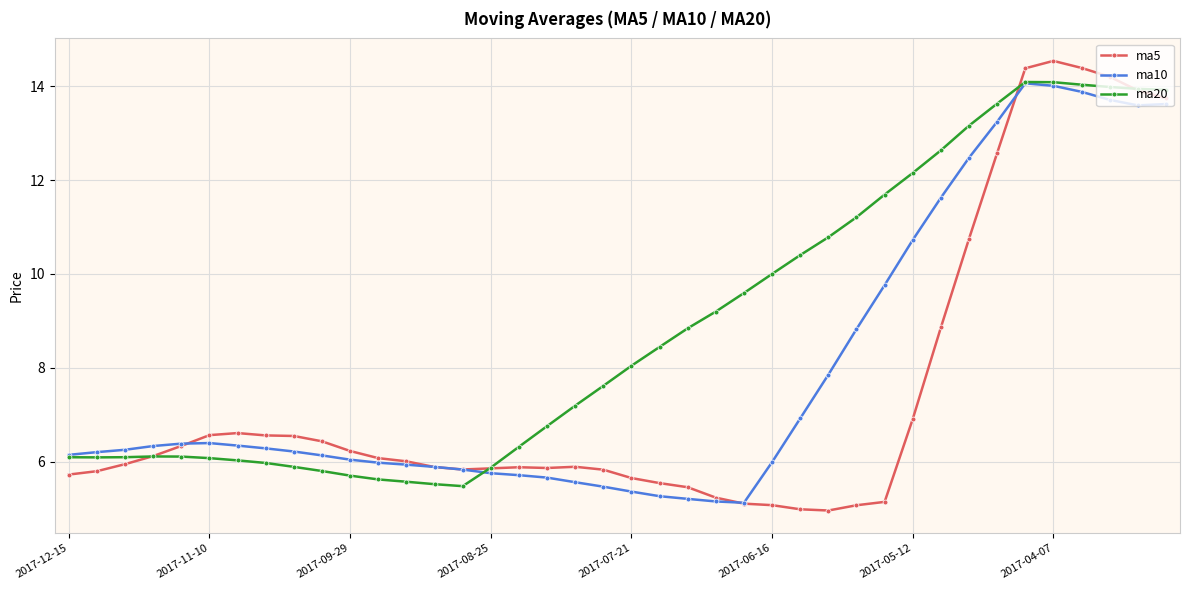

What is the value of the ma10 point at the 8th from the left?

6.3